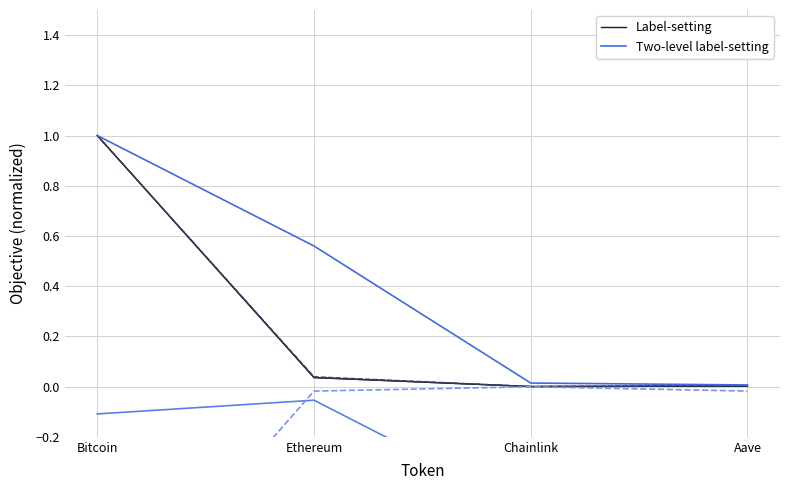

True or false: Label-setting and Two-level label-setting intersect in this chart.

False